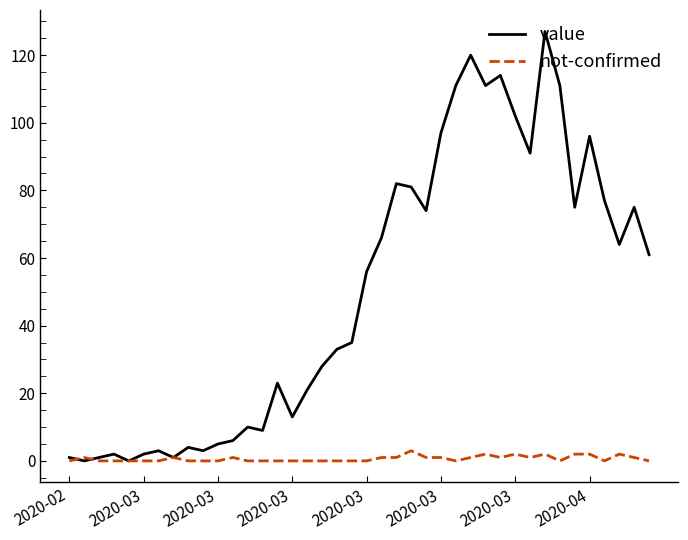

Count the number of data series in this chart.

2